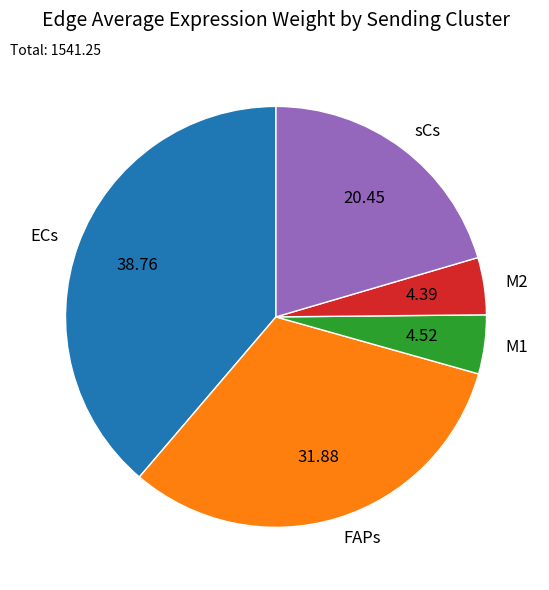

Approximately how many times larger is the value at M2 compared to M1?

1.0